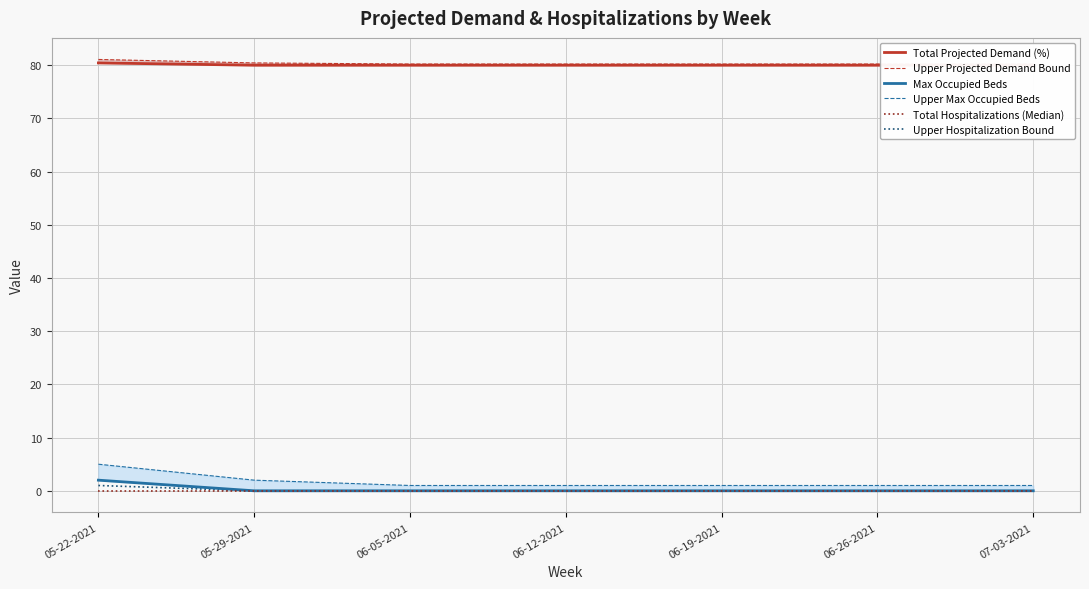

The Upper Projected Demand Bound series shows 104.7 at 06-05-2021. True or false?

False